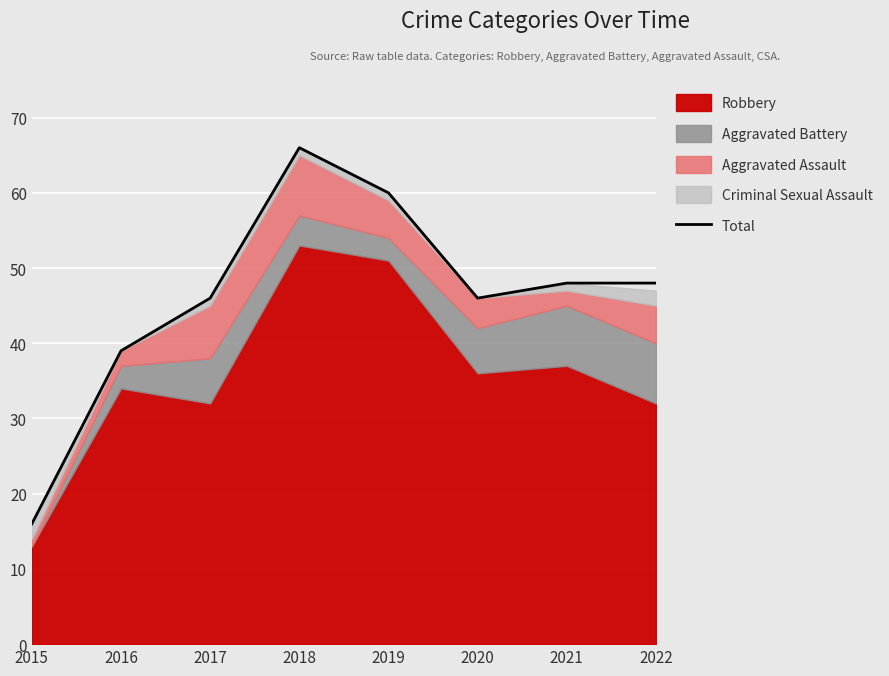

Where does the data first go above 48?

2018